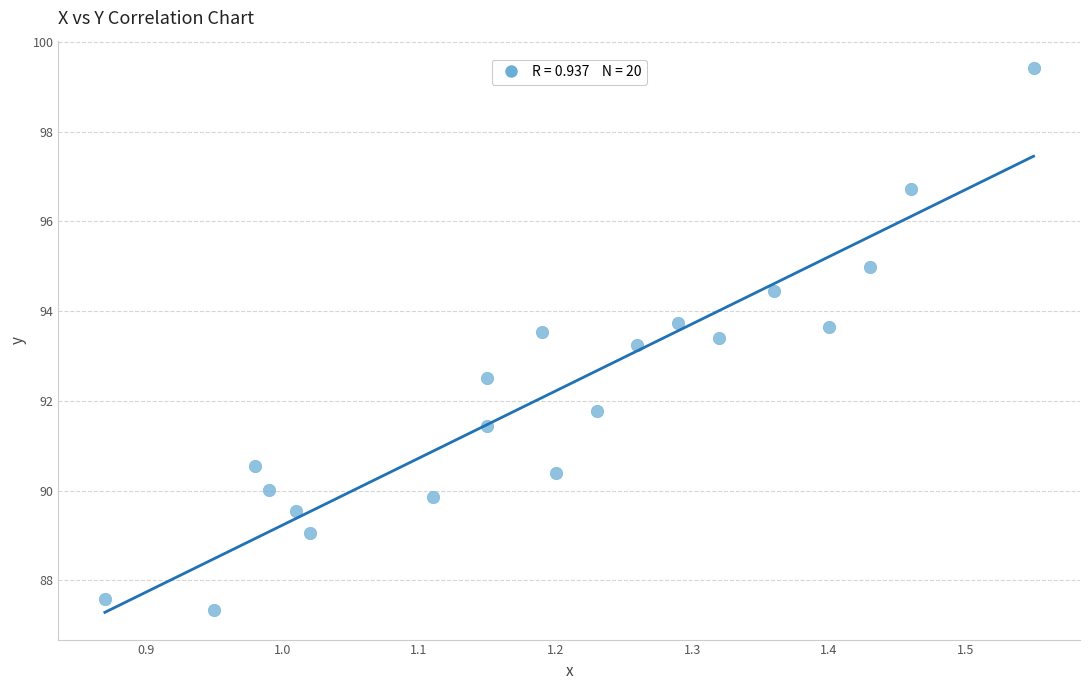

What is the range of Y values (max minus min)?

12.1